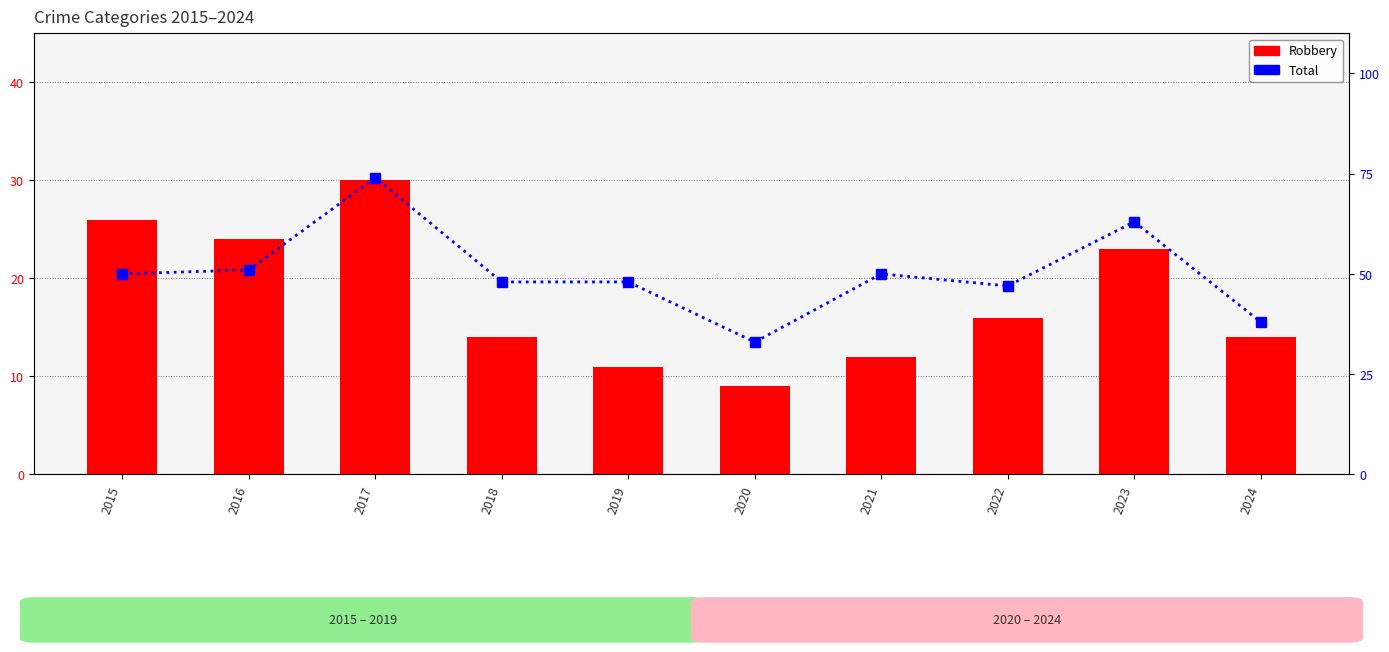

At which category is the sum across all series the highest?

2017